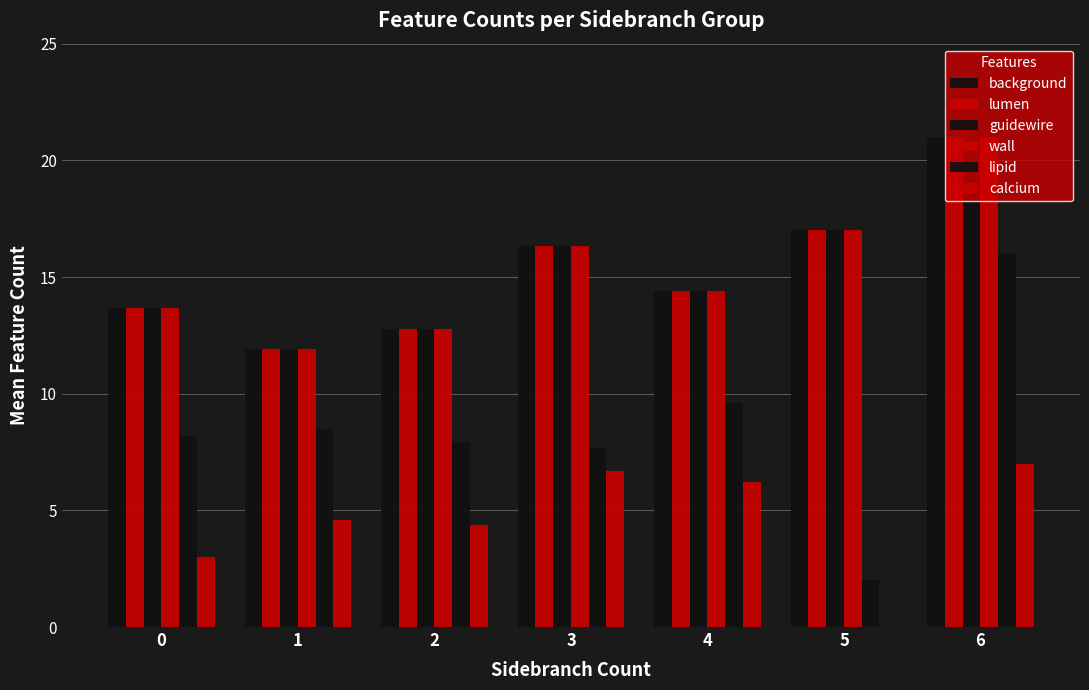

Between 5 and 4, which is larger?

5